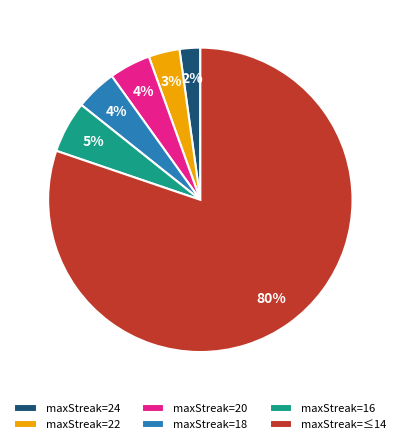

Which category accounts for the majority?

maxStreak=≤14